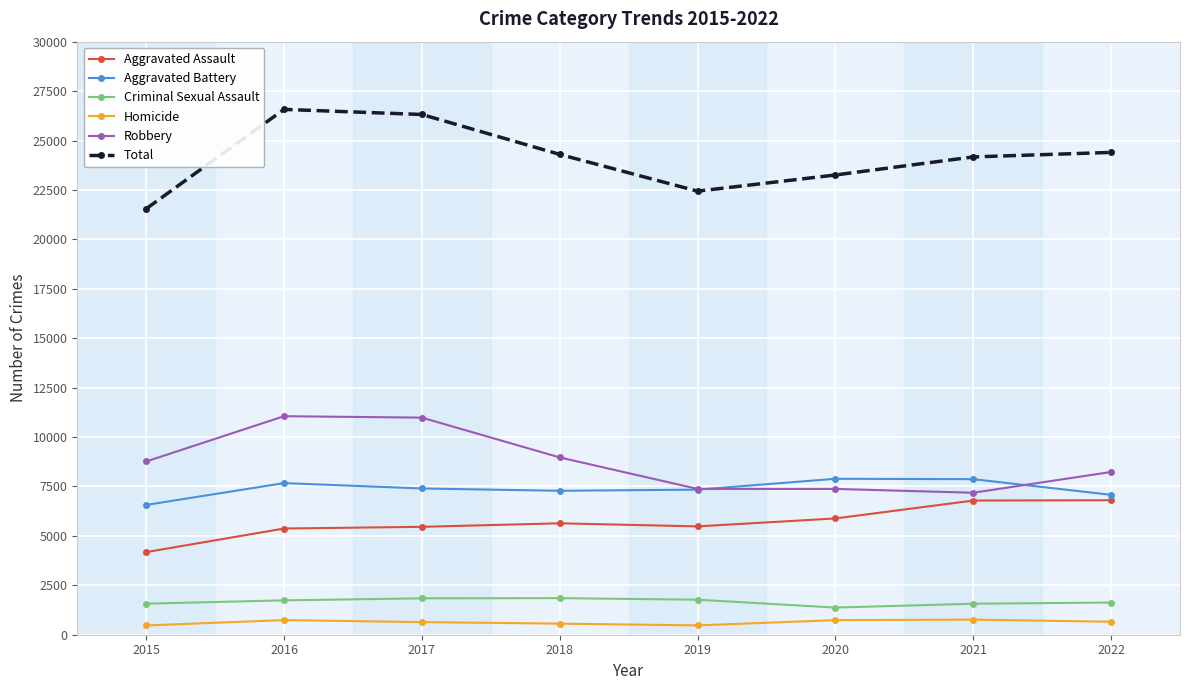

What is the sum of all Aggravated Assault values?

45597